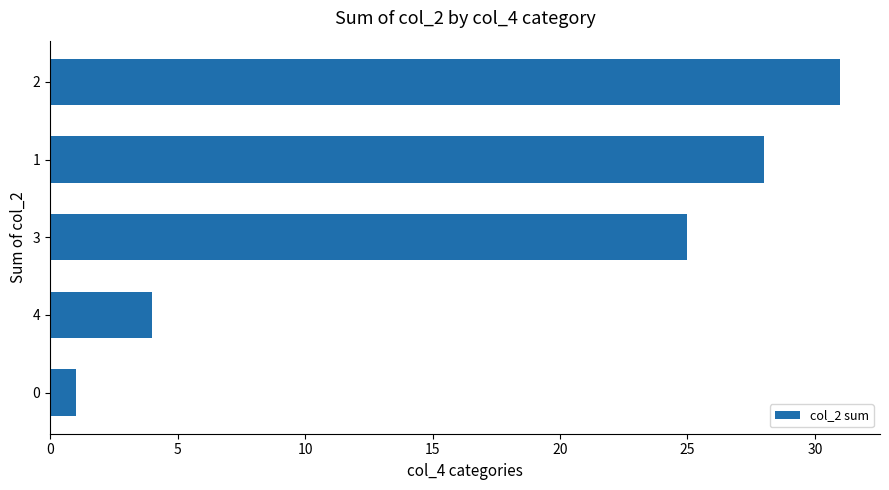

What is the change in value from 0 to 4?

+3